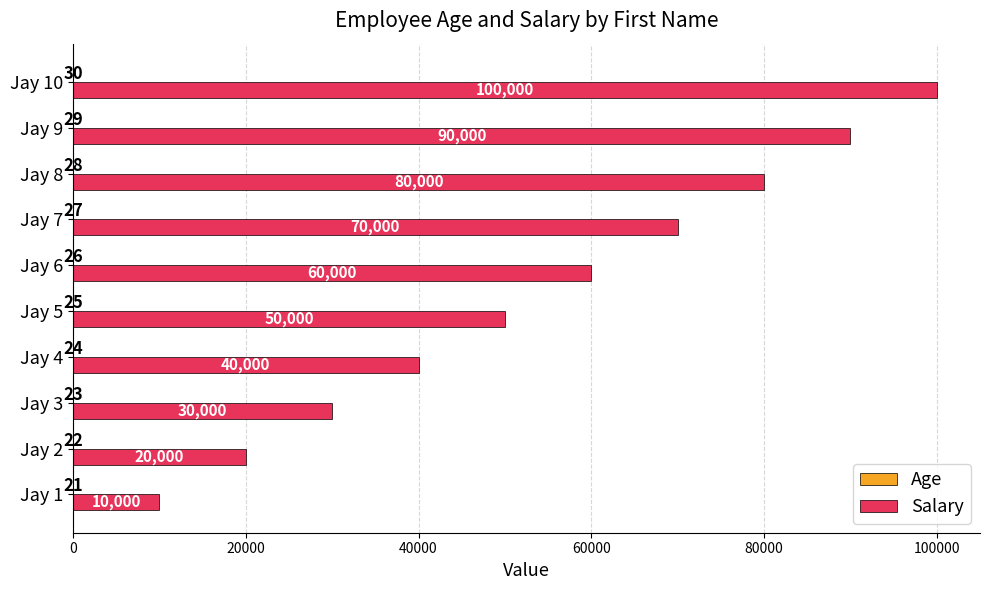

Between Jay 2 and Jay 7, which series saw the biggest shift?

Salary